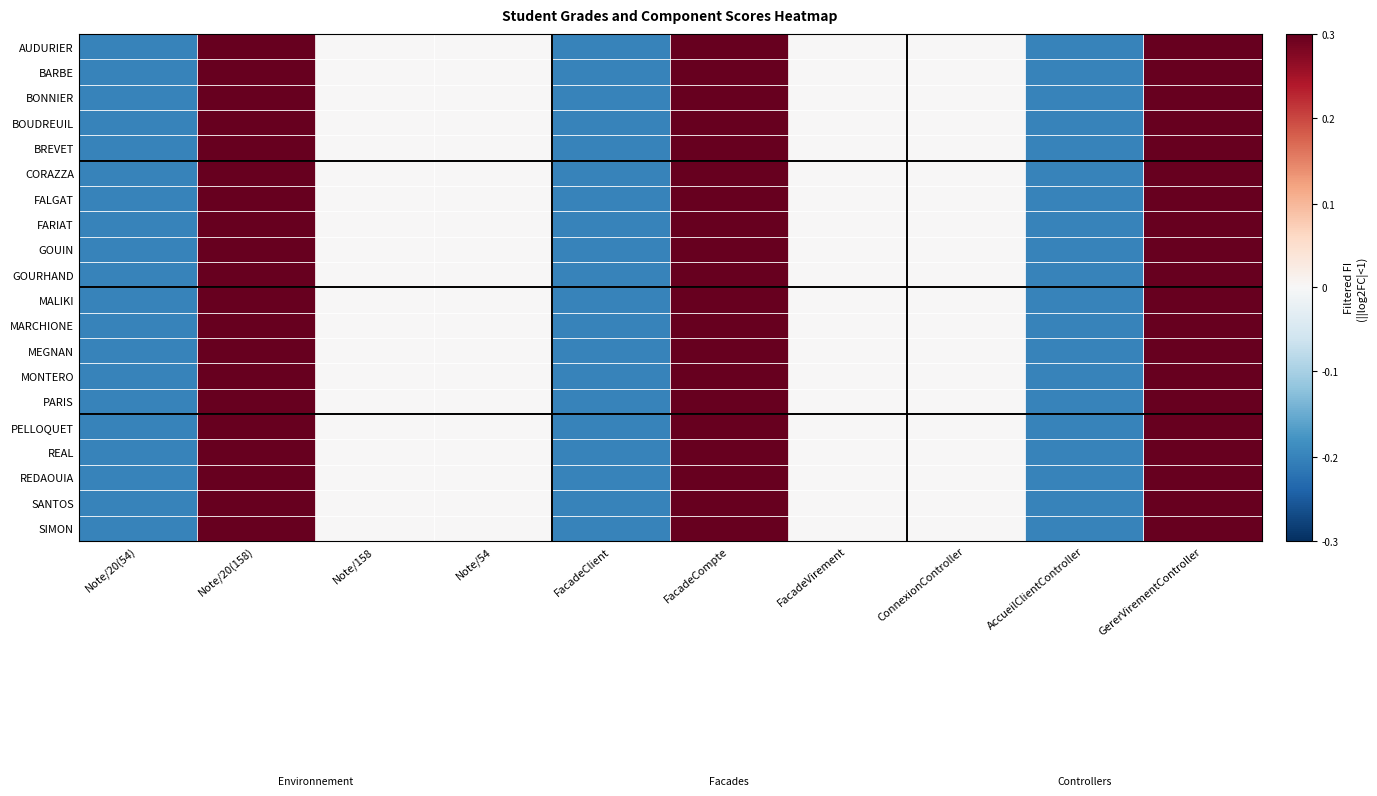

List the series in order of their peak value, lowest first.

AUDURIER, BARBE, BONNIER, BOUDREUIL, BREVET, CORAZZA, FALGAT, FARIAT, GOUIN, GOURHAND, MALIKI, MARCHIONE, MEGNAN, MONTERO, PARIS, PELLOQUET, REAL, REDAOUIA, SANTOS, SIMON